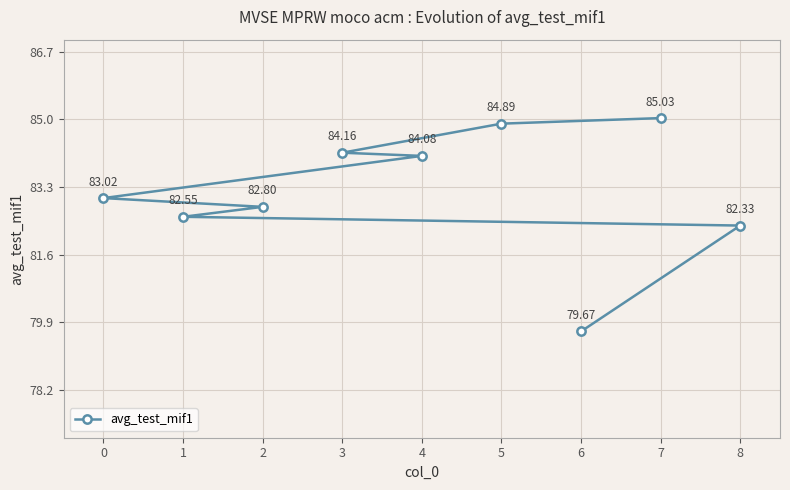

What is the difference between the maximum and minimum values?

5.4